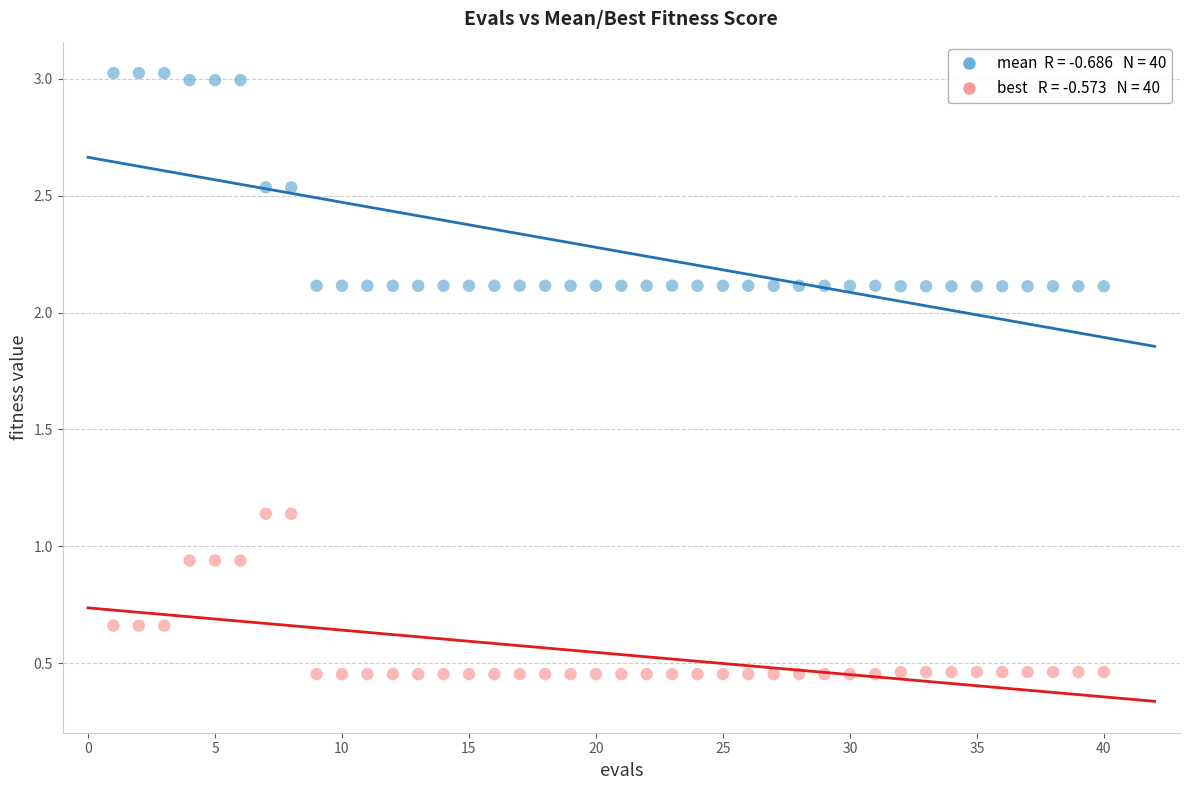

Across all data points, what is the range of Y values (max minus min)?

2.6